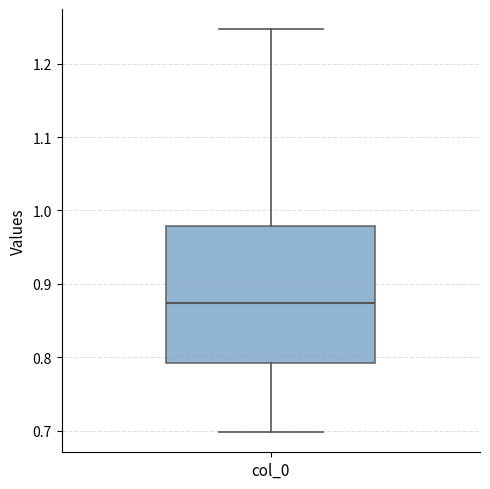

Transcribe this box plot: give where the median line is, the range the box spans, and where the two whiskers end, as read against the y-axis. The values are not printed on the chart, so give them approximately, as read against the axis.

median 0.87, box 0.79 to 0.98, whiskers 0.70 to 1.25